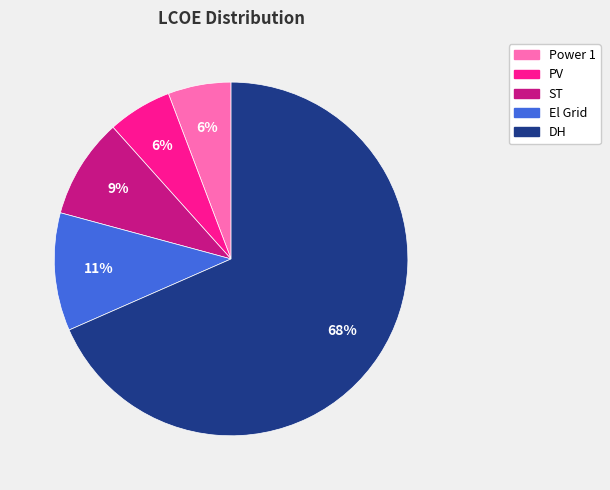

How many slices are in this pie chart?

5